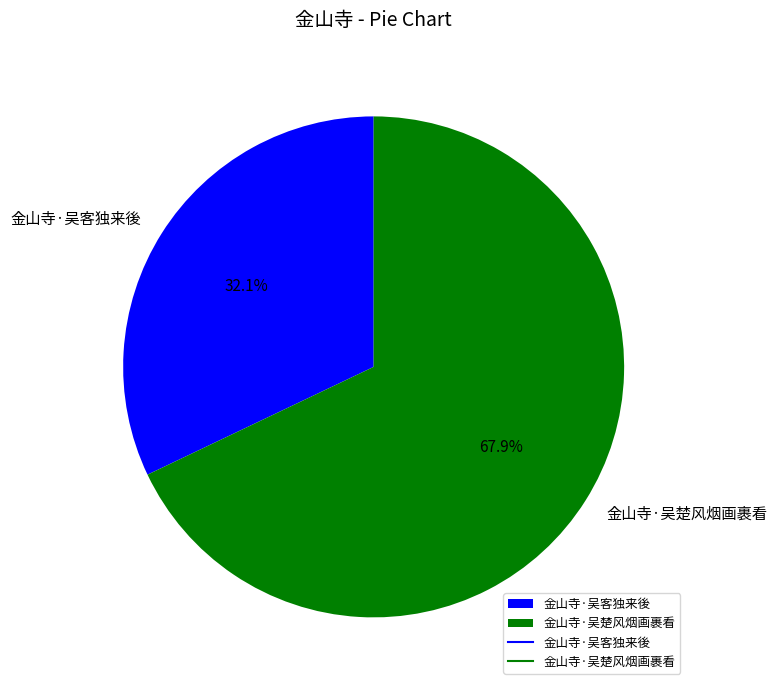

Rank the categories by value from lowest to highest.

金山寺·吴客独来後, 金山寺·吴楚风烟画裹看